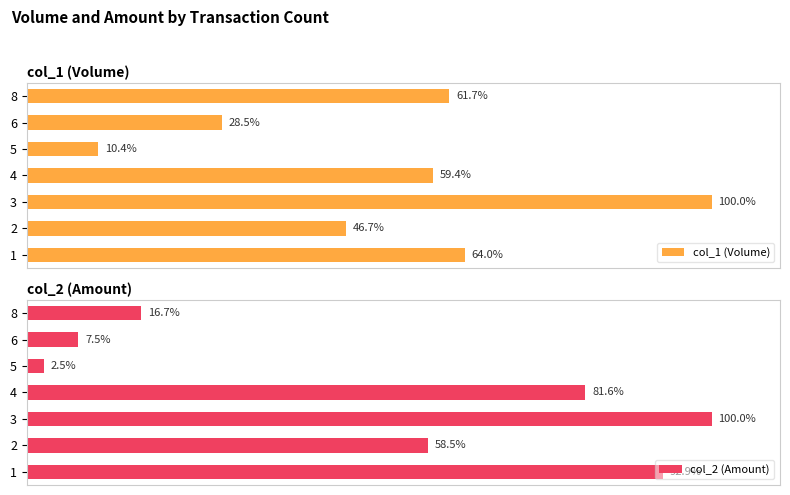

Rank the categories by col_1 (Volume) value from highest to lowest.

3, 1, 8, 4, 2, 6, 5